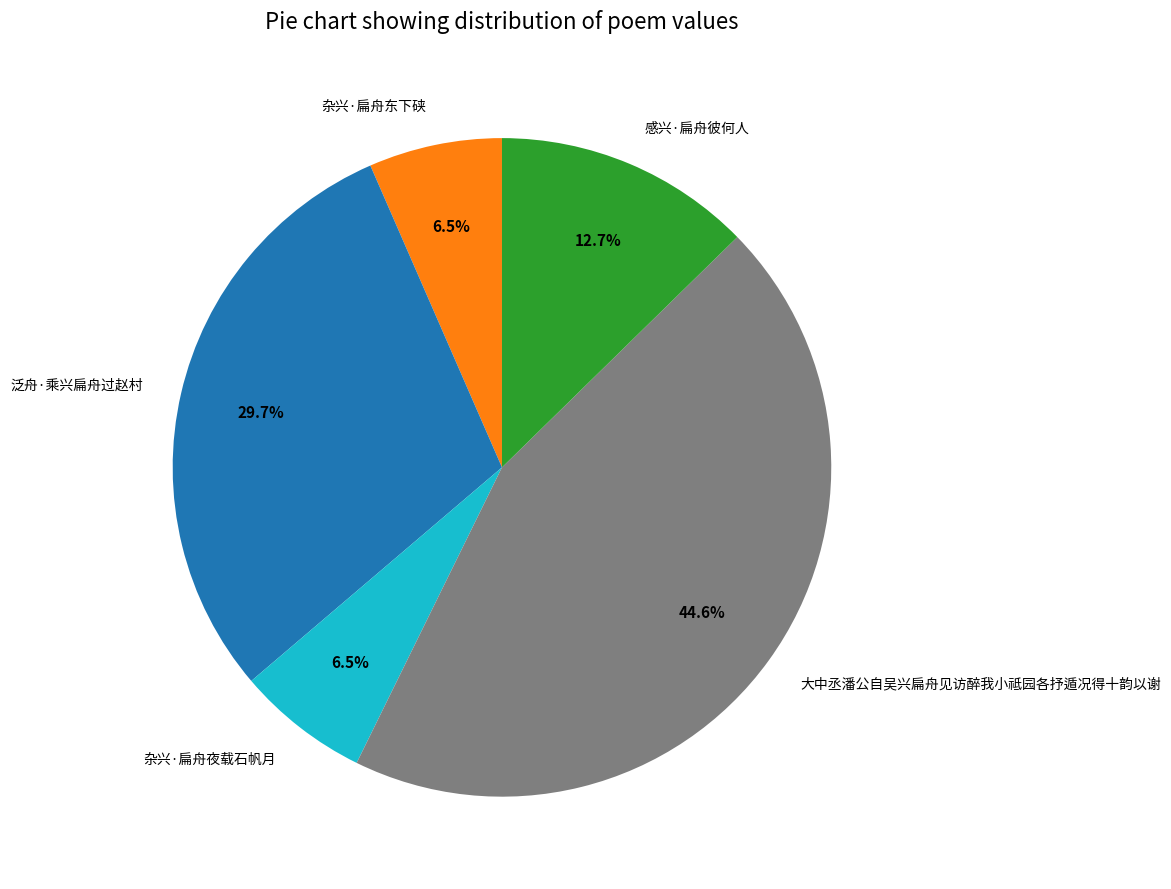

True or false: 泛舟·乘兴扁舟过赵村 accounts for 45% of the total.

False